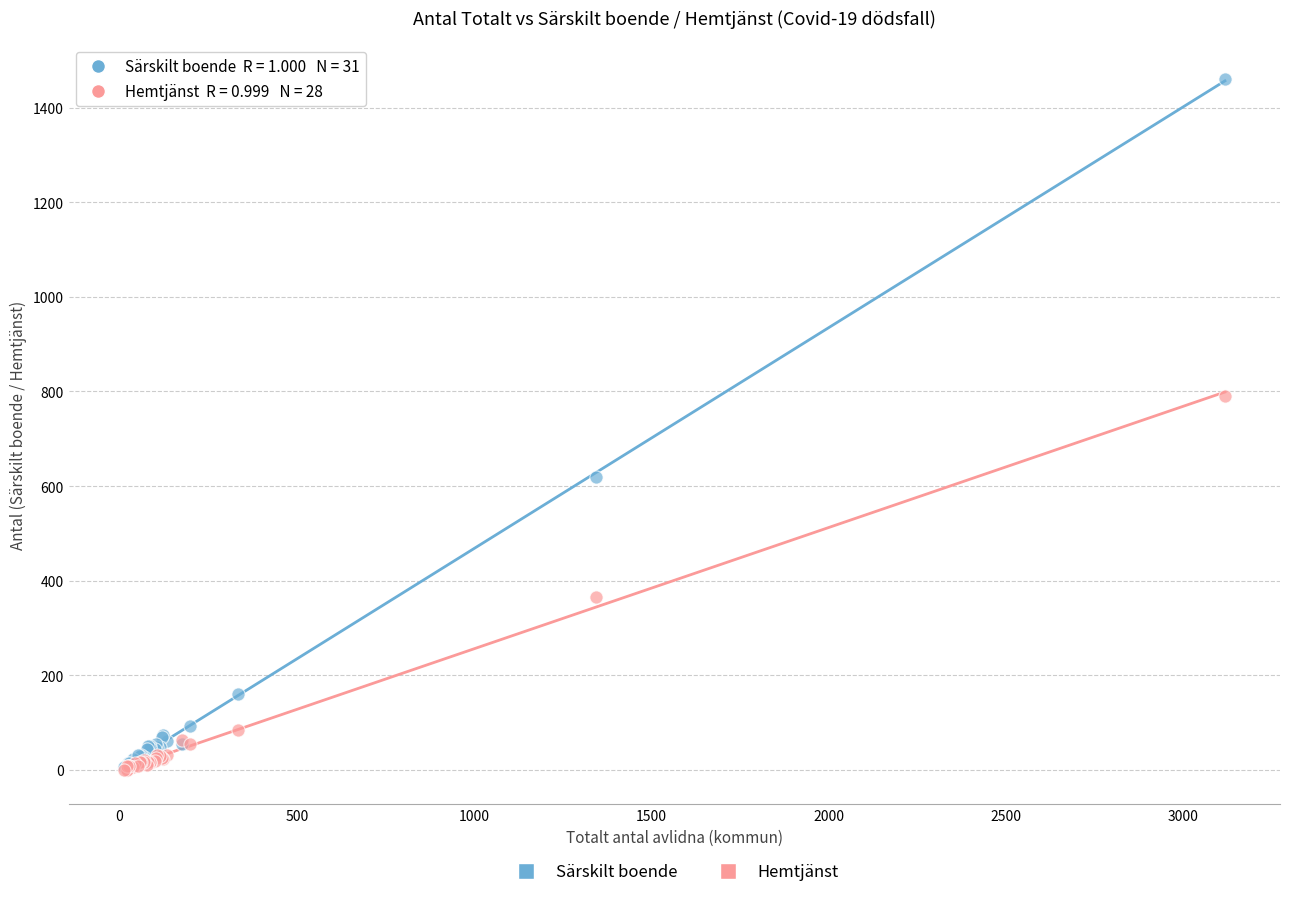

In the Särskilt boende series, what Y value is closest to 732?

620